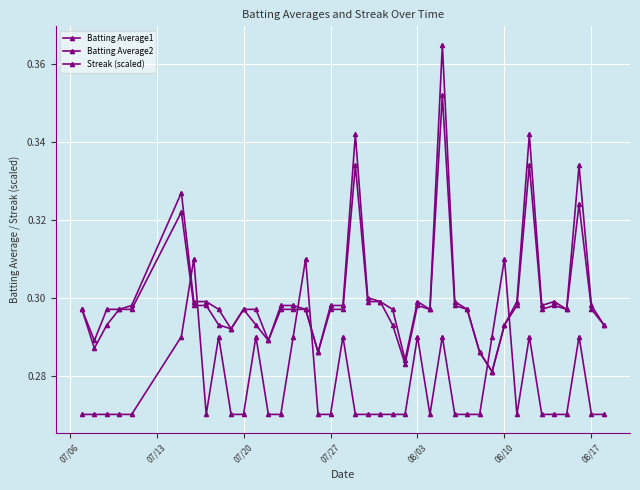

How many Batting Average2 values are between 0 and 1?

40